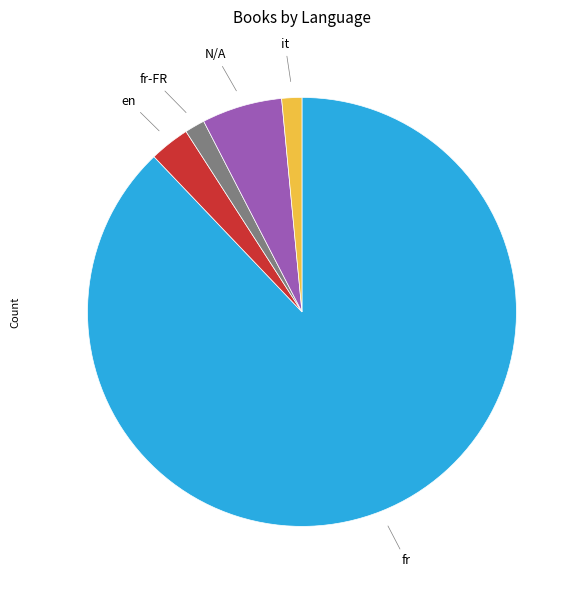

Which slice represents more than half of the pie?

fr